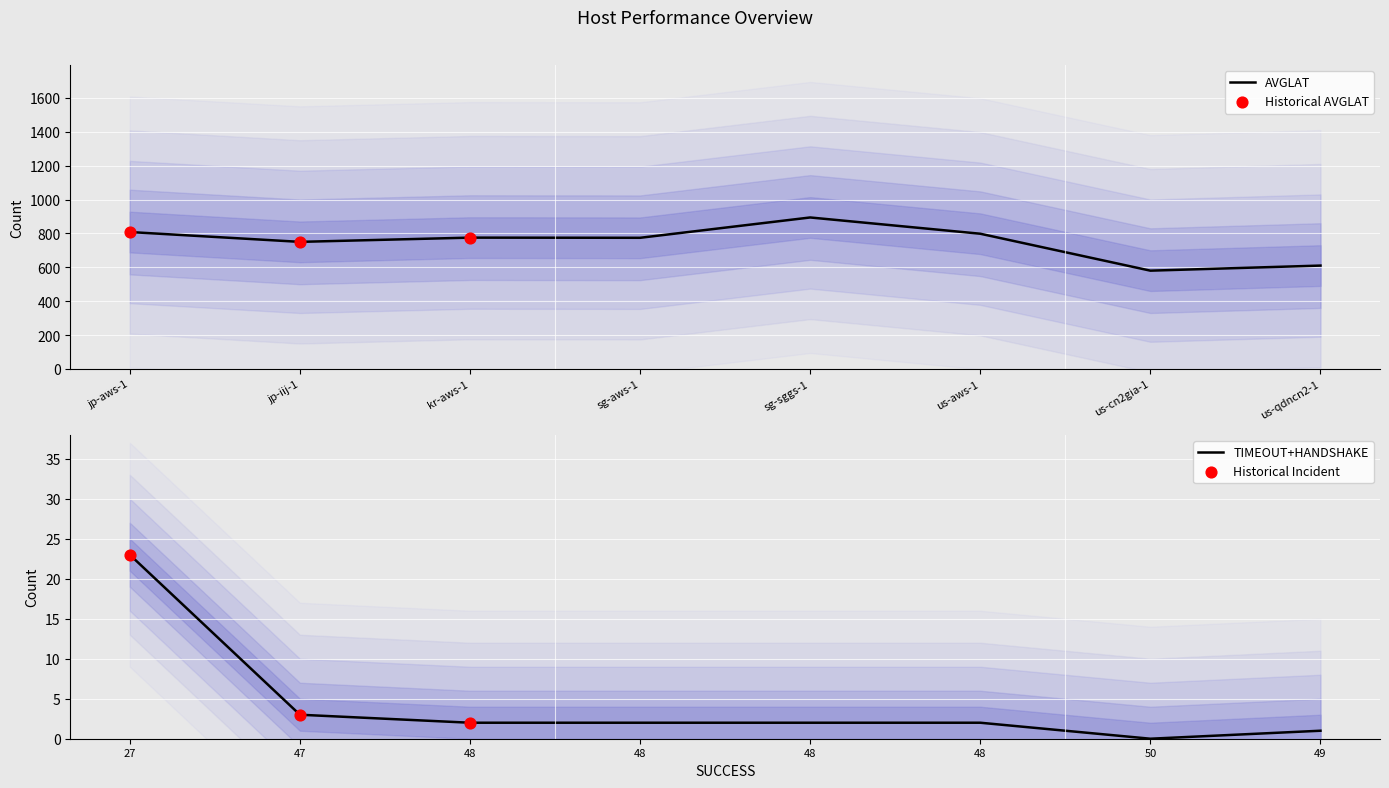

At how many categories does at least one series exceed 299?

8